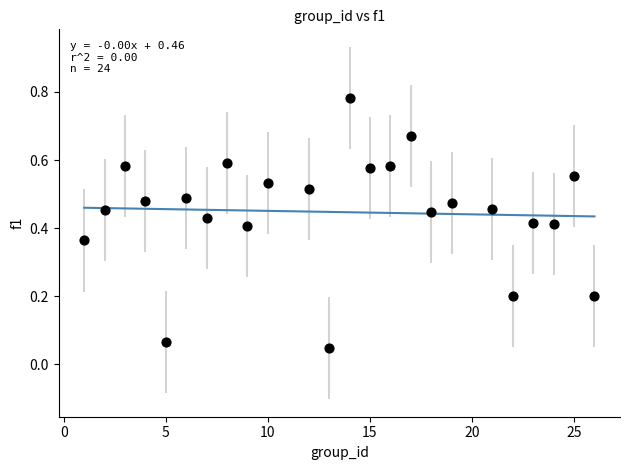

What is the range of X values (max minus min)?

25.0